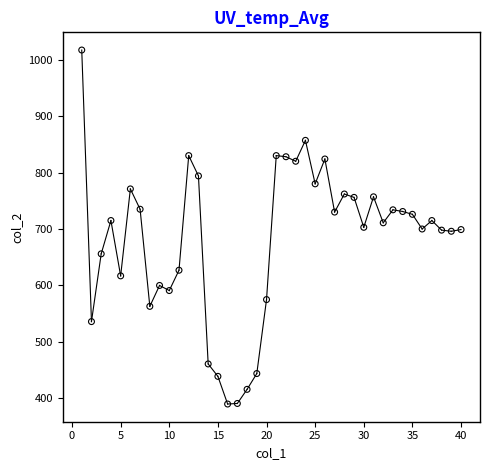

What is the range of Y values (max minus min)?

627